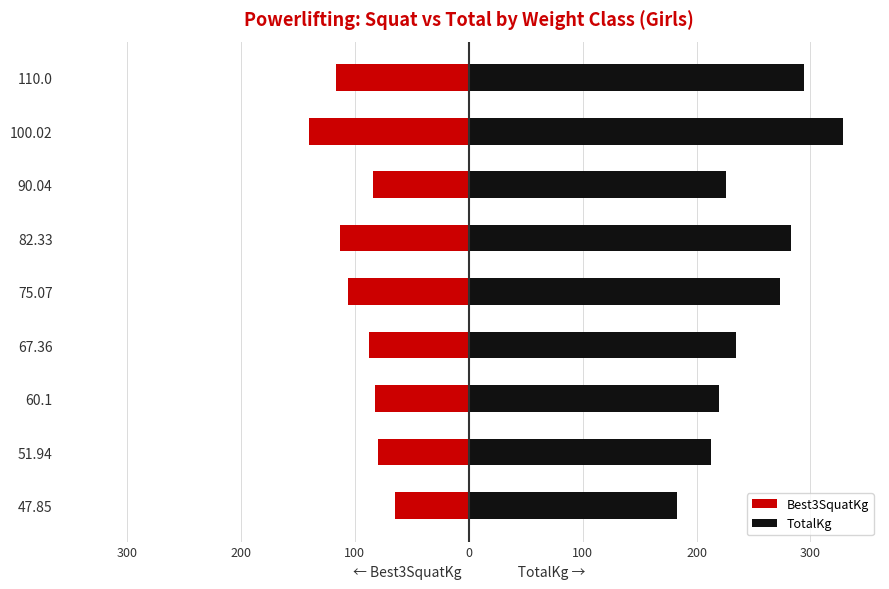

What is the sum of all TotalKg values?

2255.2